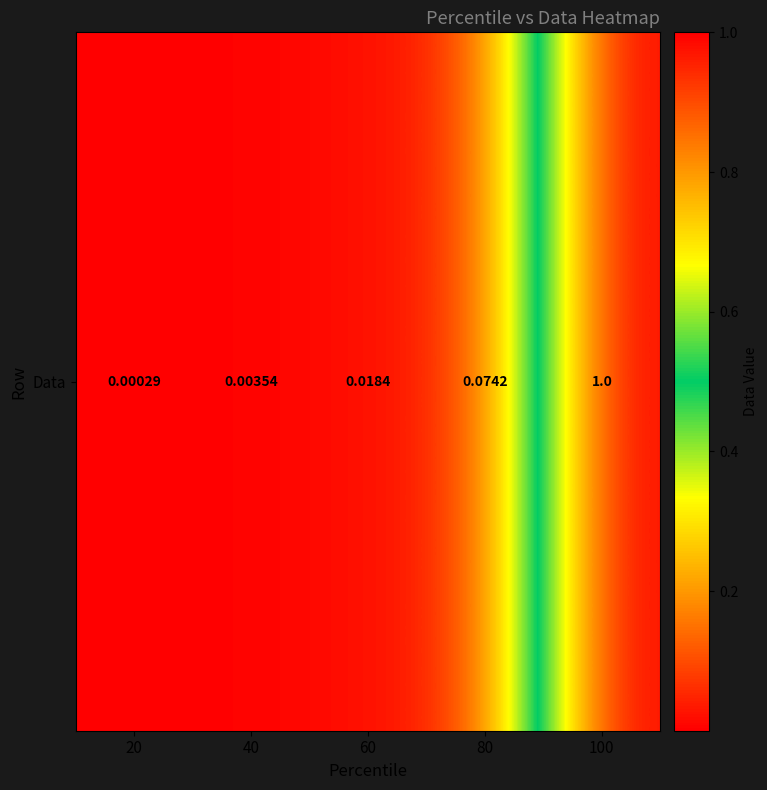

What is the sum of the values at 100 and 40?

1.0